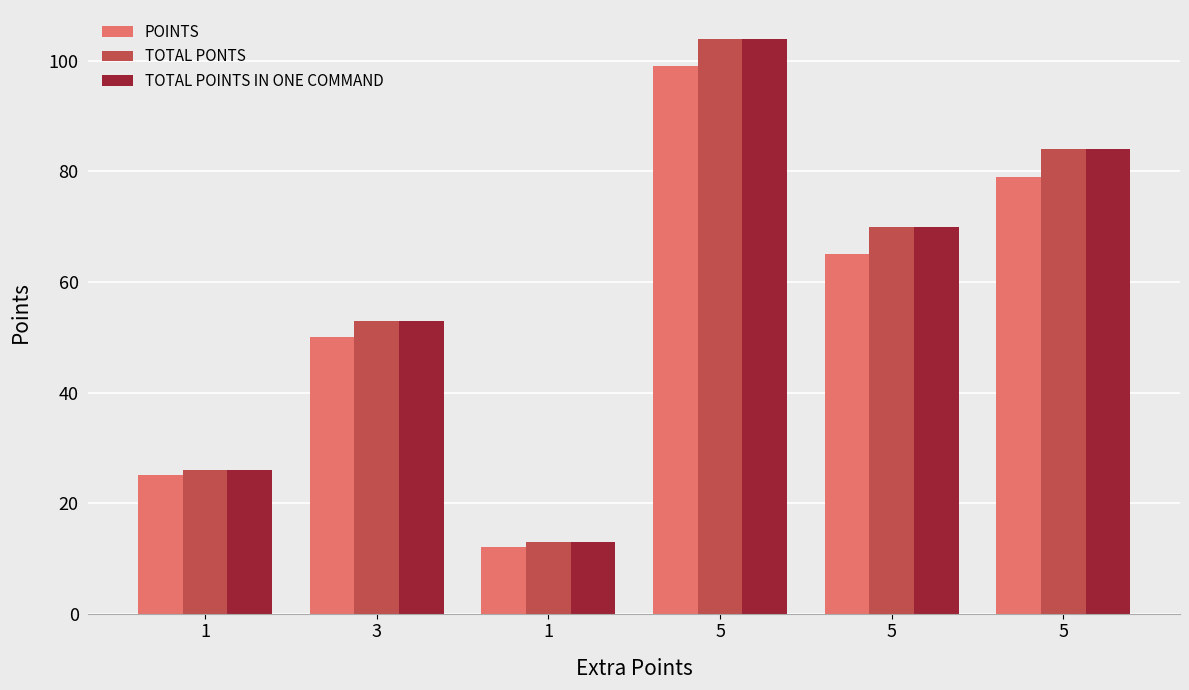

Count the number of categories in the chart.

6